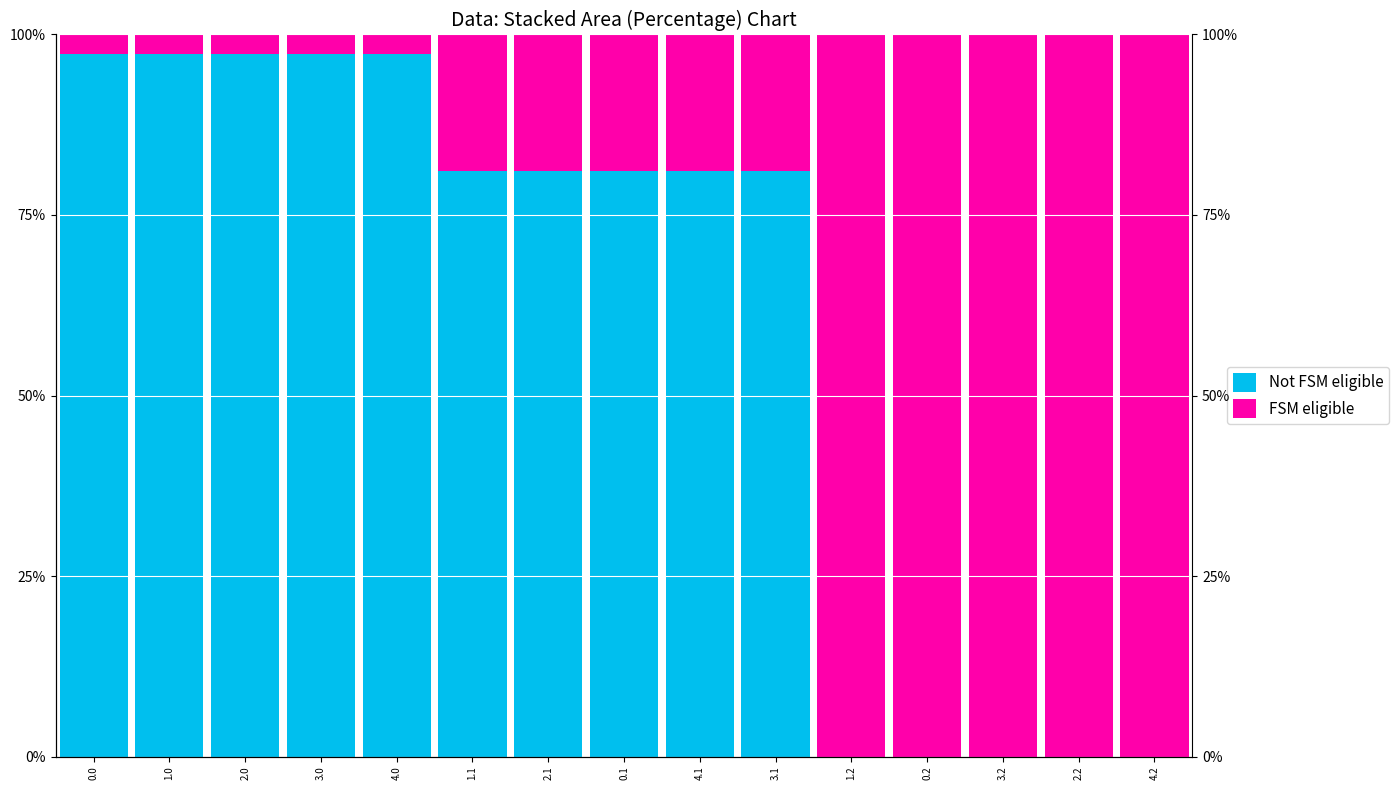

List the labels in order of FSM eligible value, largest first.

1.2, 0.2, 3.2, 2.2, 4.2, 1.1, 2.1, 0.1, 4.1, 3.1, 0.0, 1.0, 2.0, 3.0, 4.0